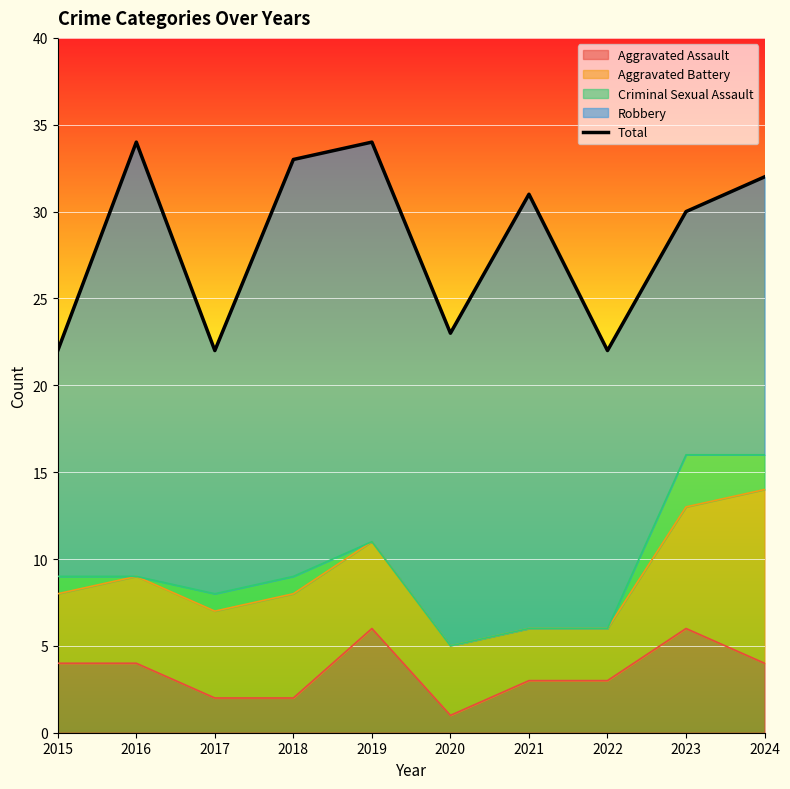

True or false: the data has more than 2 interior local peaks.

True